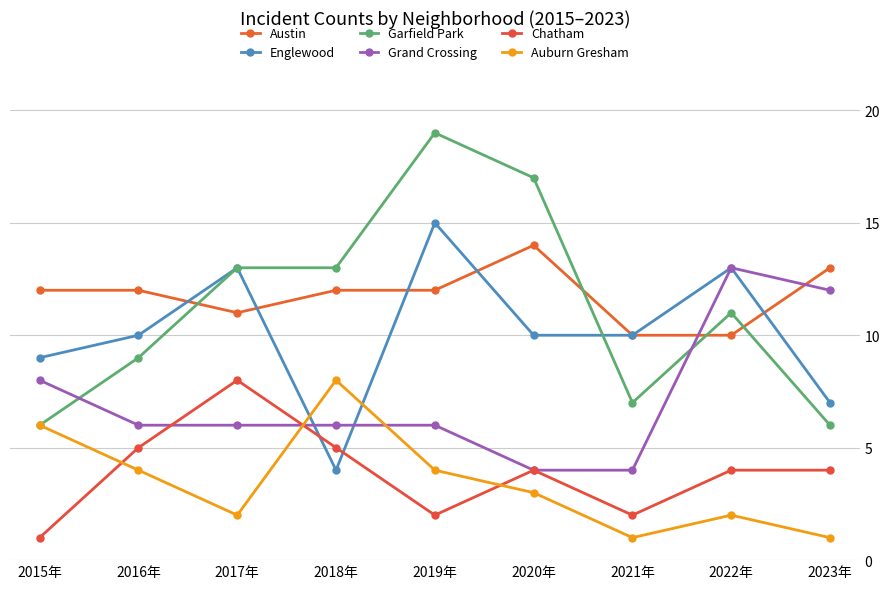

What is the difference between the maximum and second lowest values in the Auburn Gresham series?

7